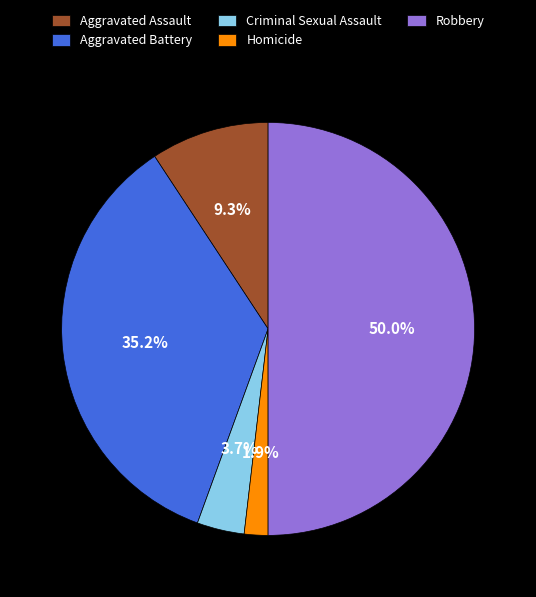

How many segments does this pie chart have?

5